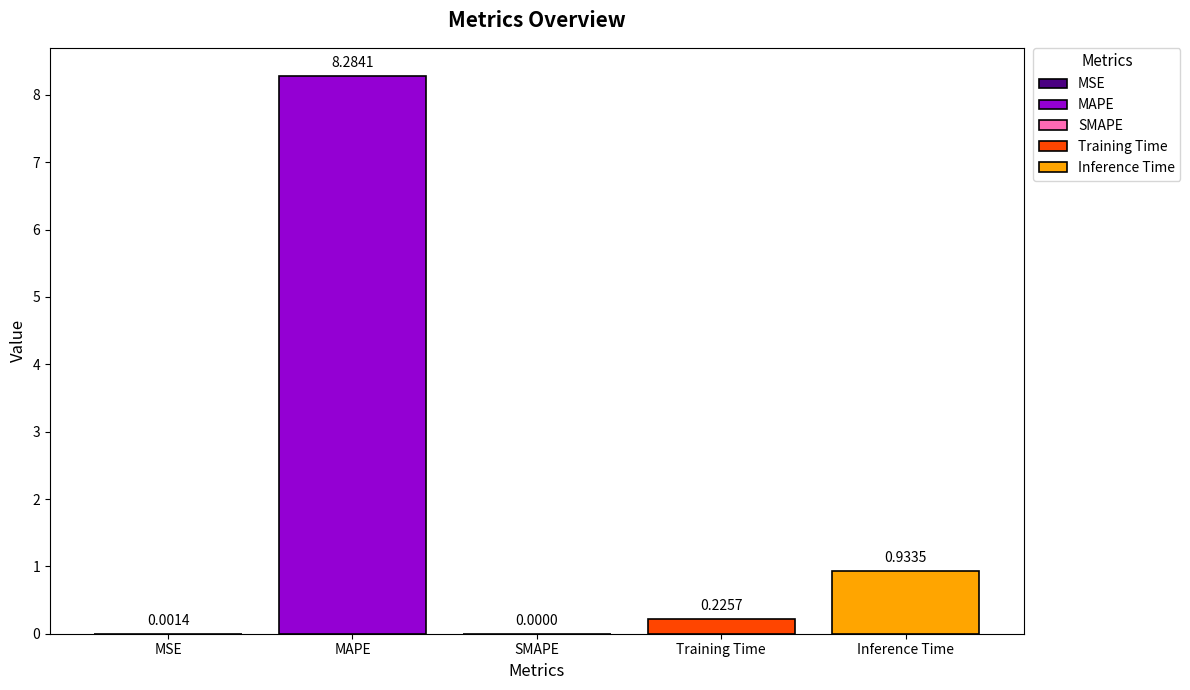

What is the maximum value shown in the chart?

8.3